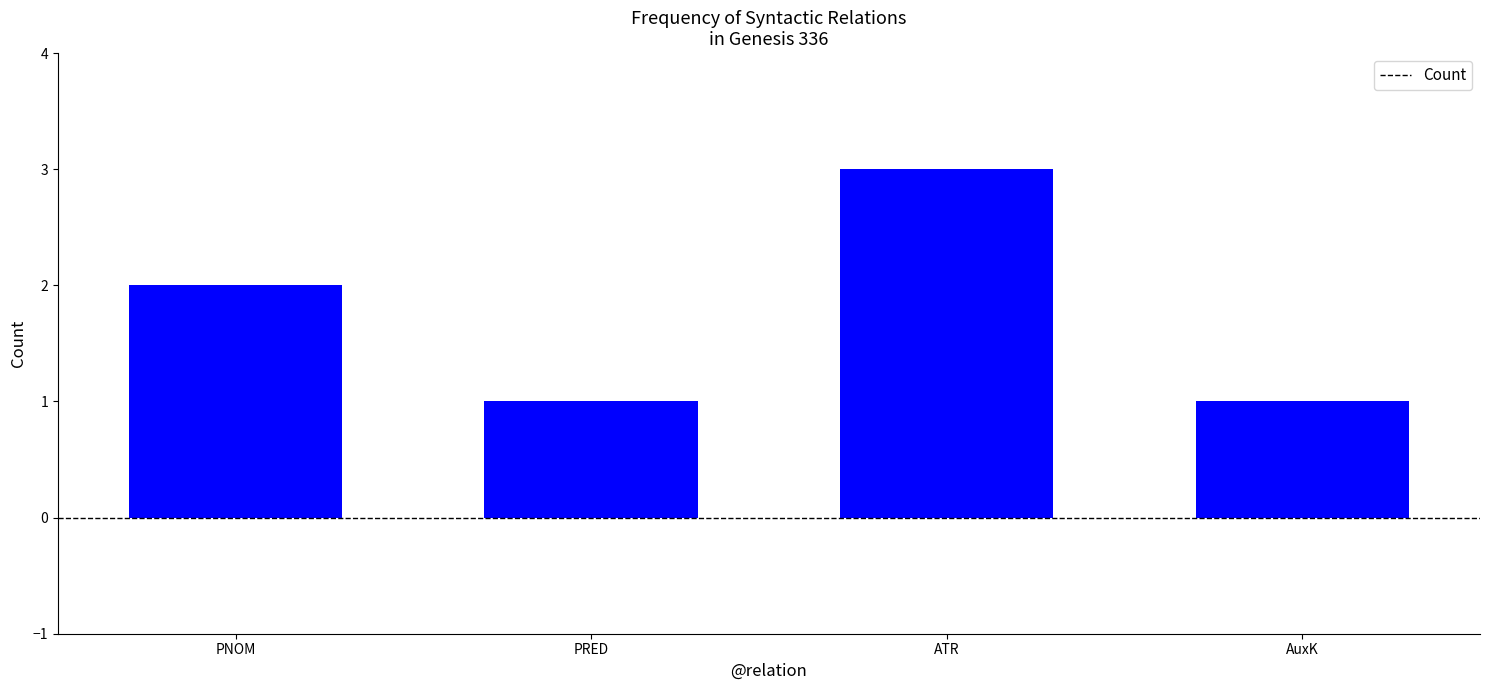

Is it true that the value at PNOM is 0?

False